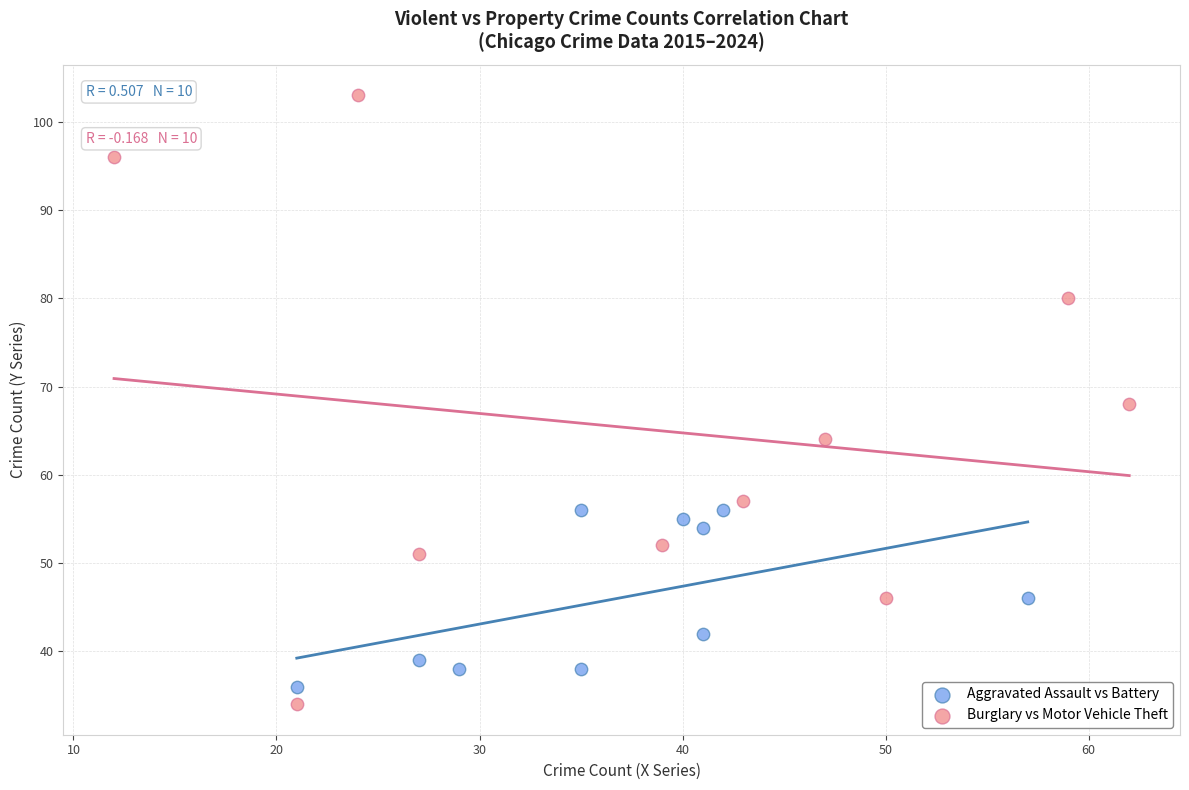

Which series has the largest Y range (max minus min)?

Burglary vs Motor Vehicle Theft